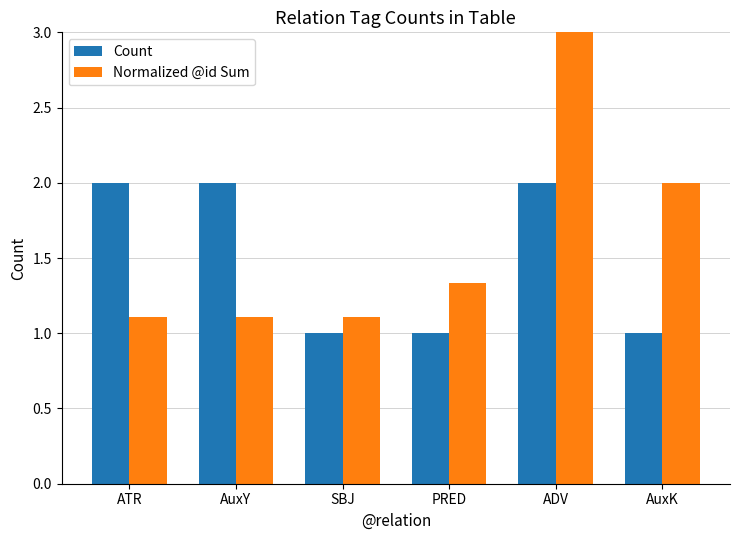

Which series changed the most between AuxY and AuxK?

Count